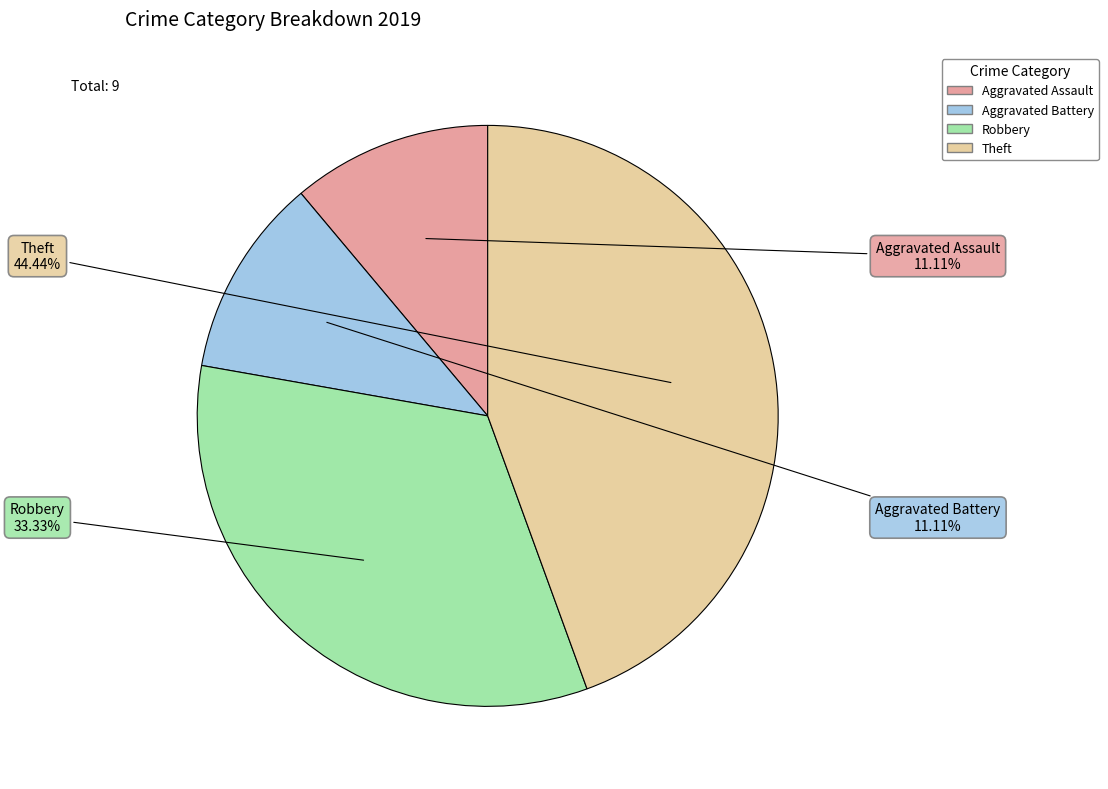

Is it true that Robbery is 33% of the pie?

True